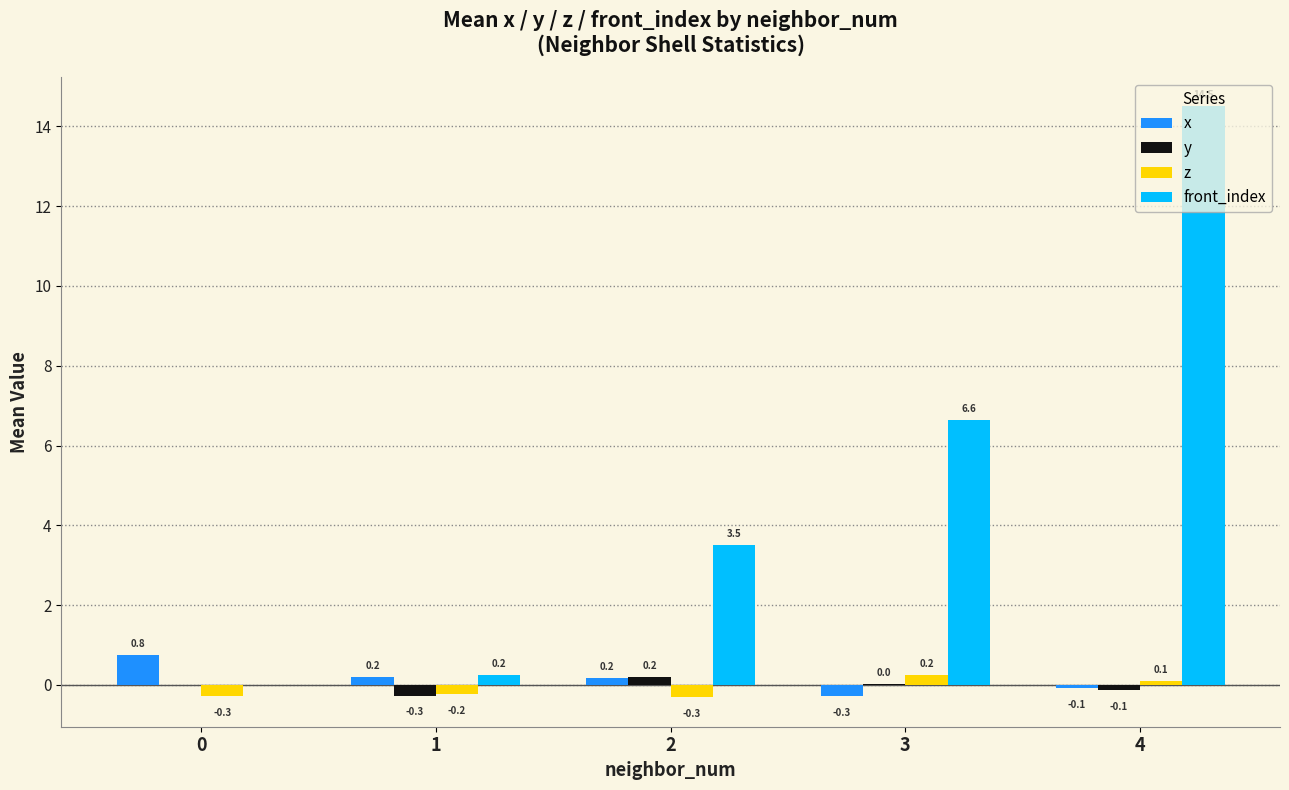

How many data points in x are above 0?

3